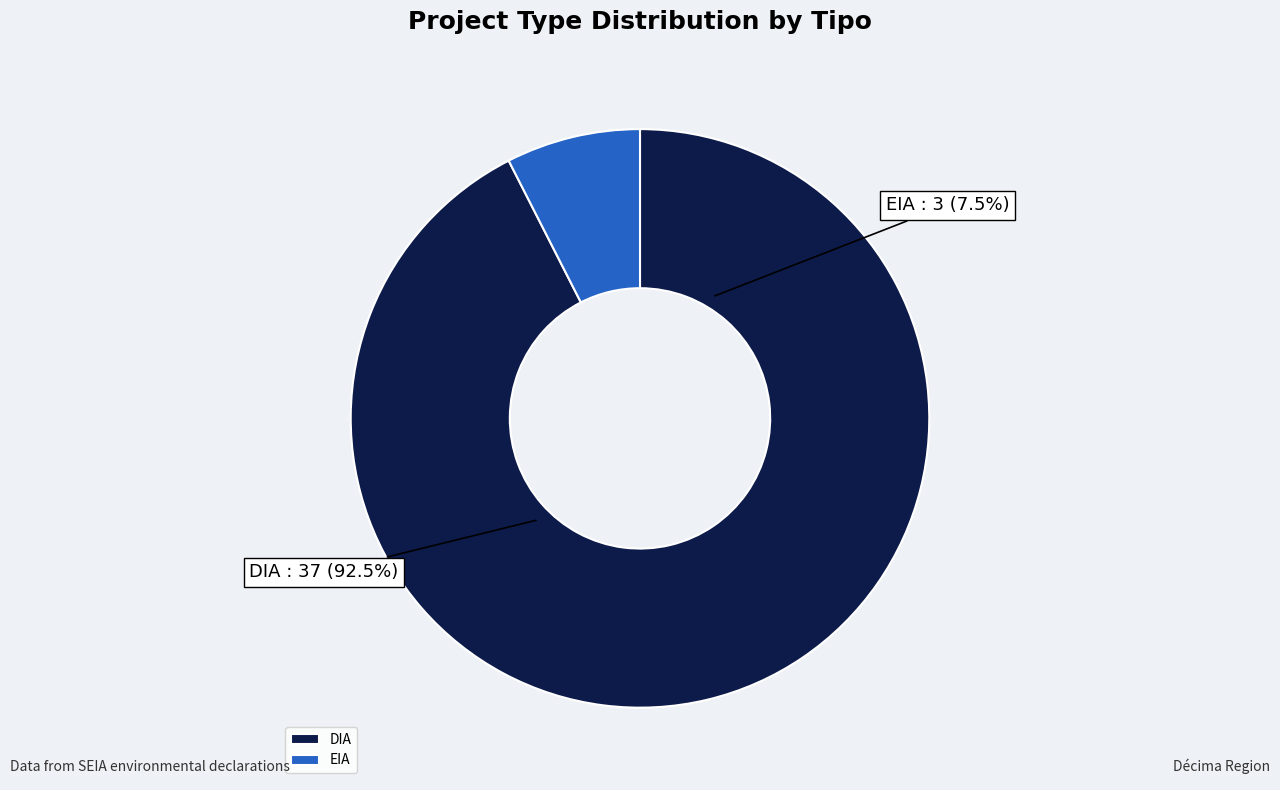

Which category has the biggest portion of the pie?

DIA